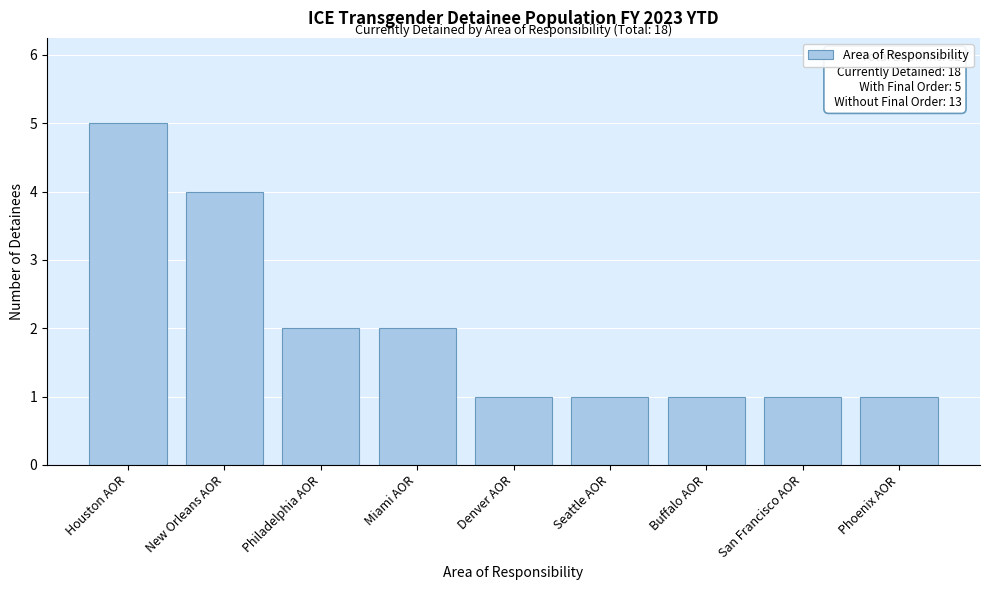

Reading left to right, list all the values displayed in this chart.

5	4	2	2	1	1	1	1	1